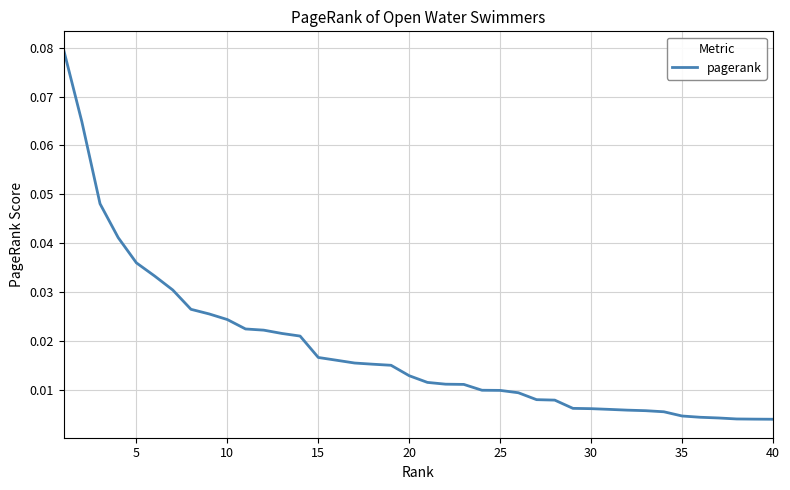

What is the difference between the maximum and minimum values?

0.1